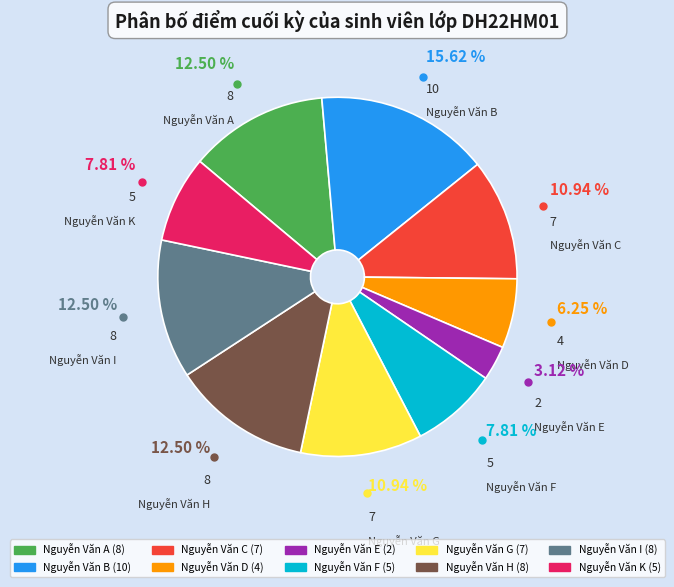

Does Nguyễn Văn D represent more than half of the total?

No